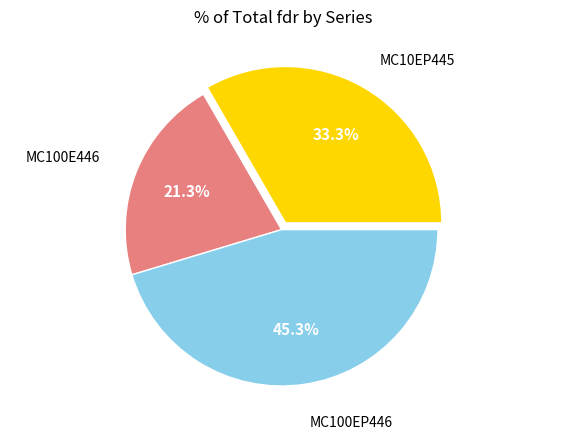

Is there any slice that represents more than half of the pie?

No